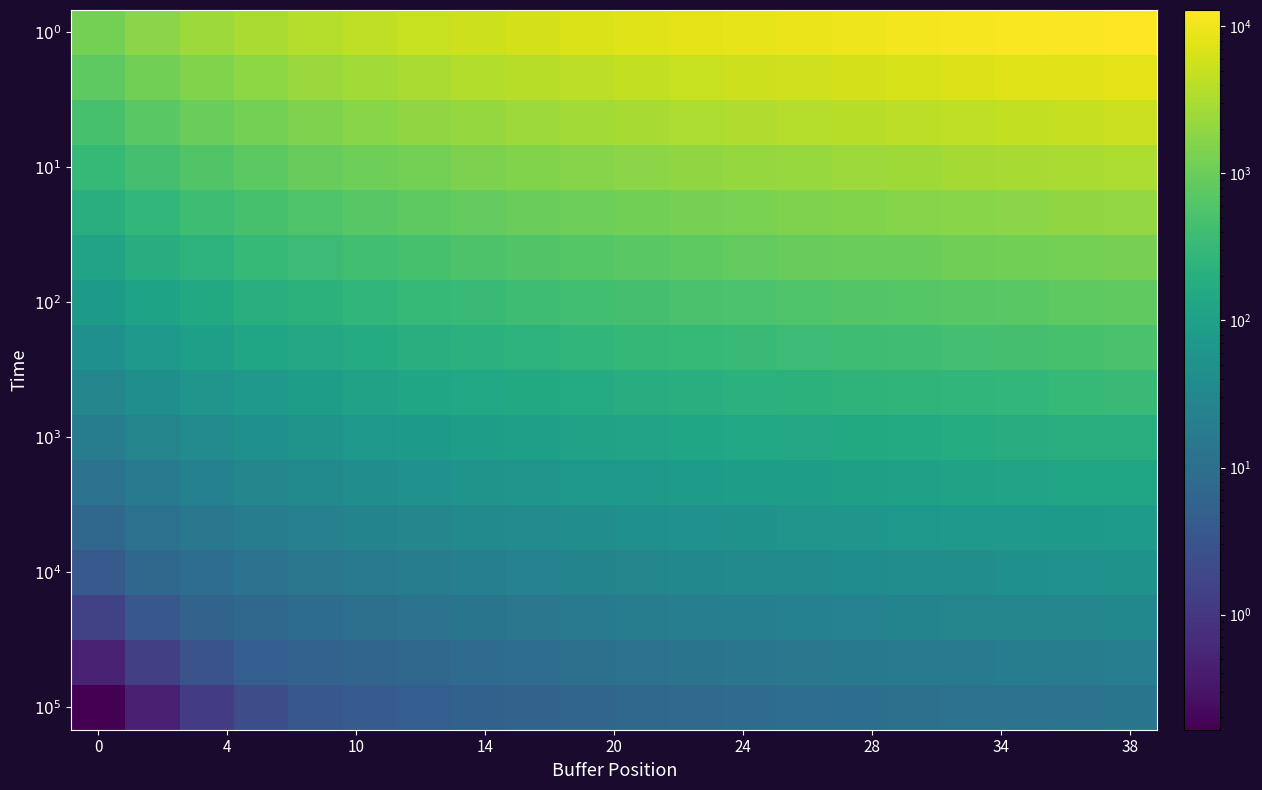

Which series has the largest total across all categories?

$10^0$